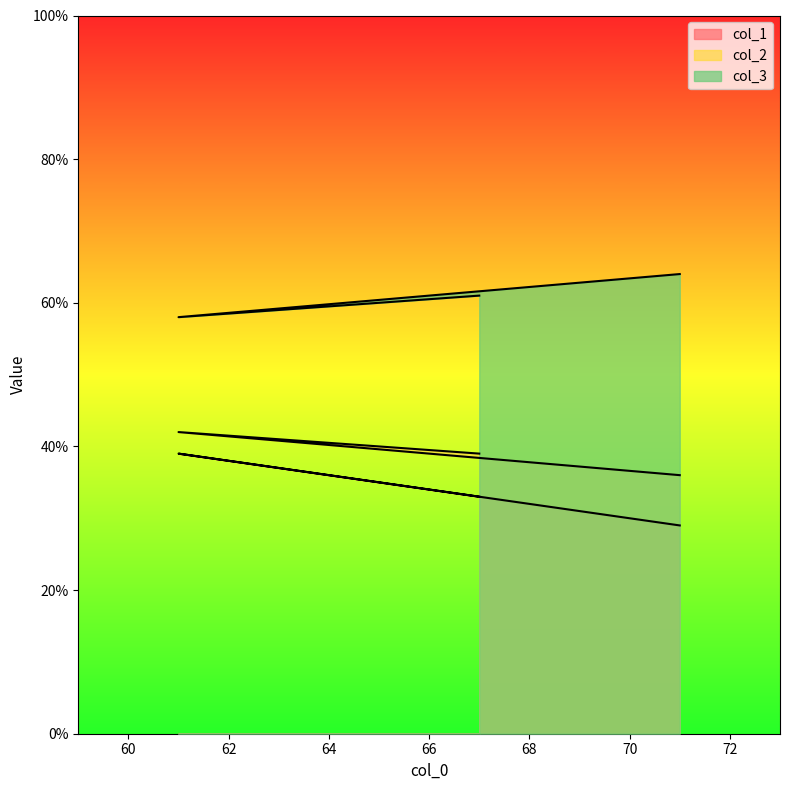

What is the maximum value for col_2?

42